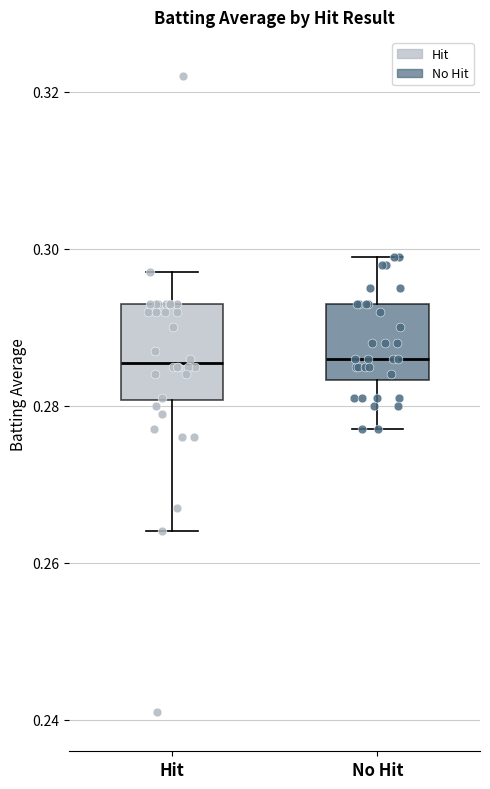

Reading left to right, transcribe this box plot: for each box, give where its median line is, the range the box spans, and where its two whiskers end, as read against the y-axis. The values are not printed on the chart, so give them approximately, as read against the axis.

Hit: median 0.286, box 0.280 to 0.294, whiskers 0.264 to 0.298
No Hit: median 0.286, box 0.284 to 0.294, whiskers 0.278 to 0.300